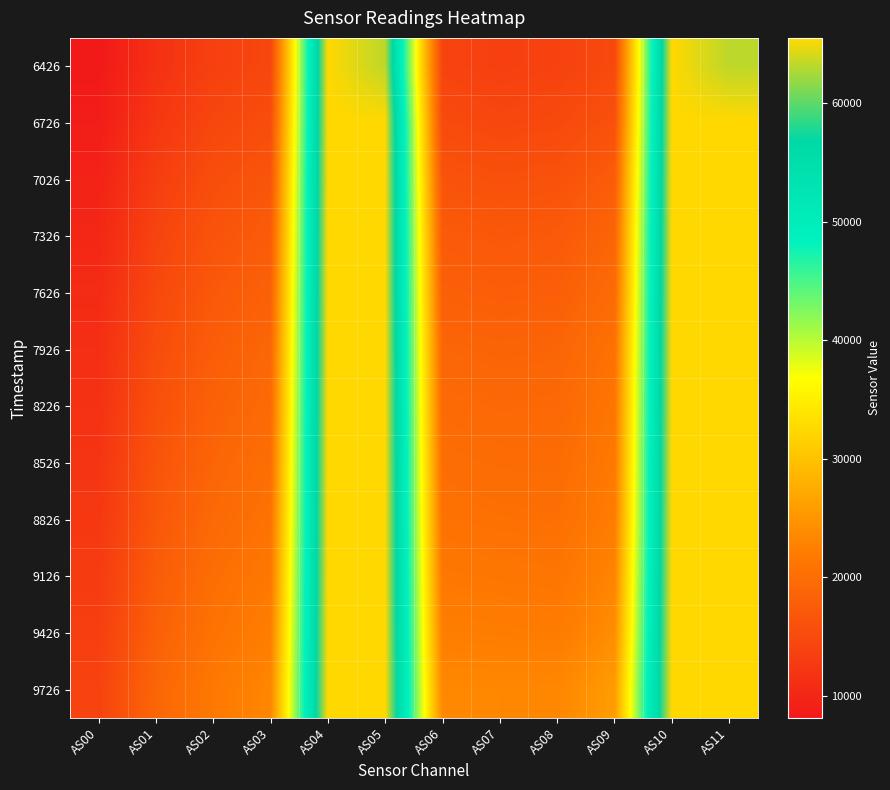

How many distinct data groups are displayed?

12